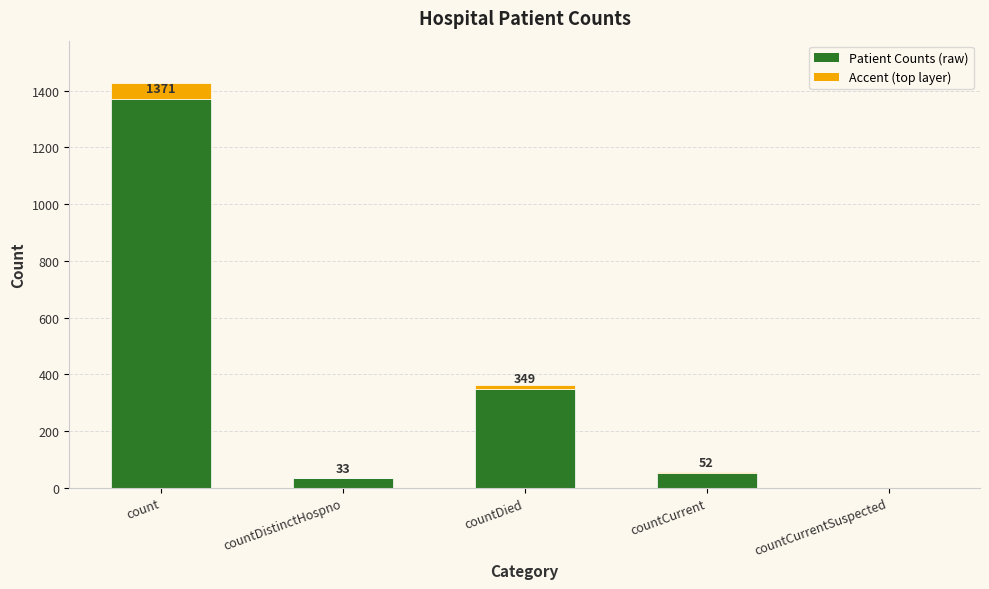

What is the greatest value displayed?

1371